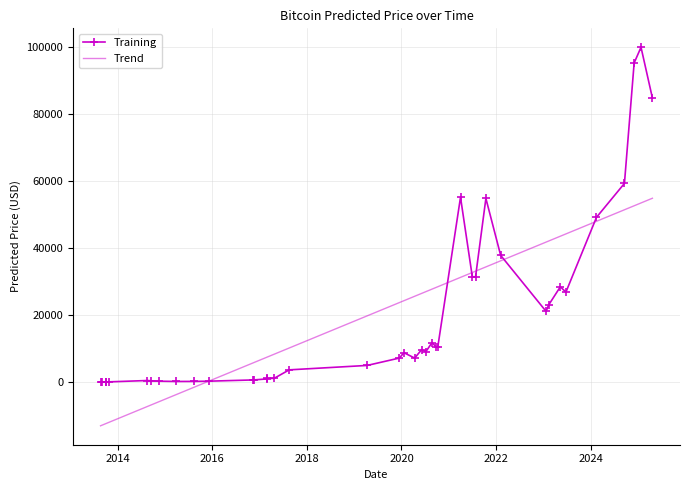

What is the value of the 34th point from the left?

49212.4